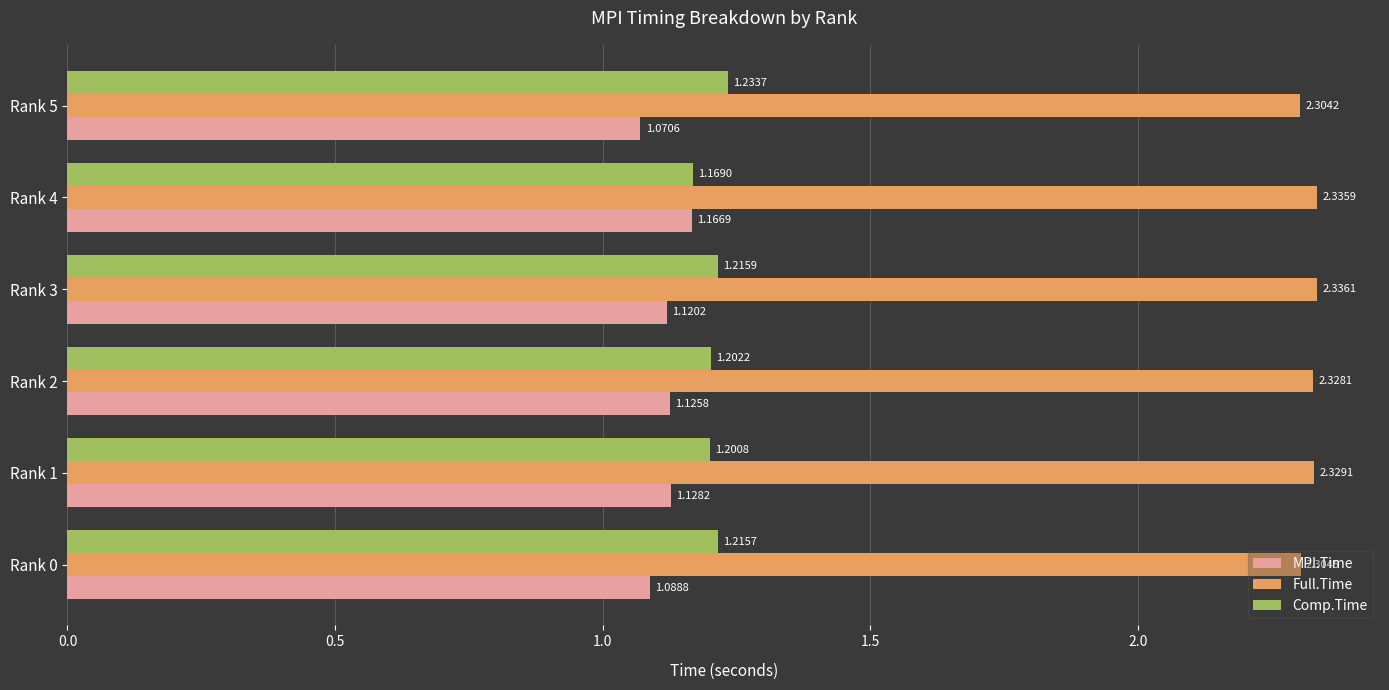

List the labels in order of Comp.Time value, smallest first.

Rank 4, Rank 1, Rank 2, Rank 0, Rank 3, Rank 5